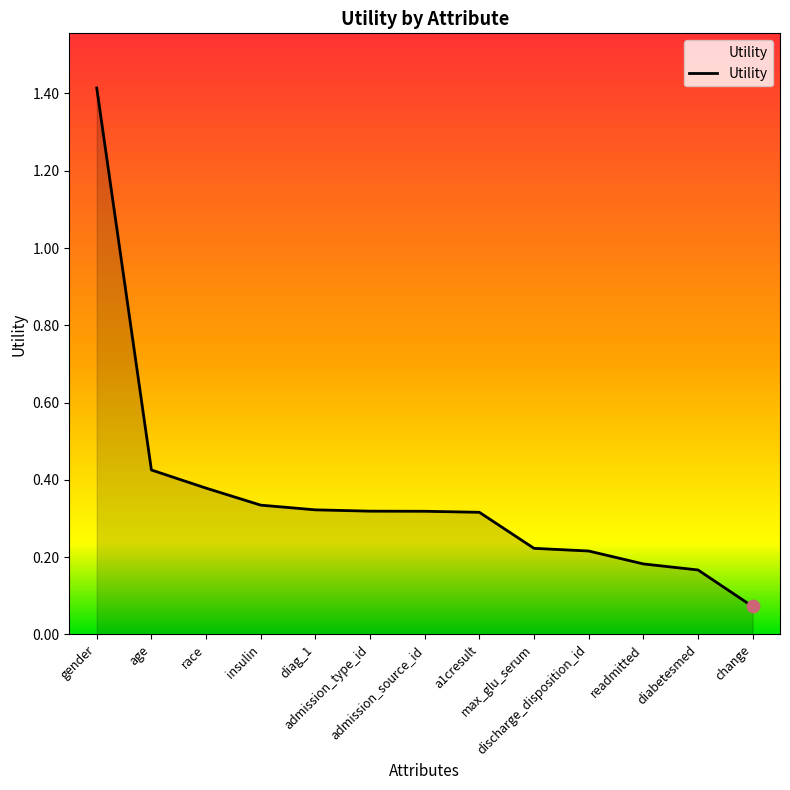

What is the change in value from admission_source_id to change?

-0.2